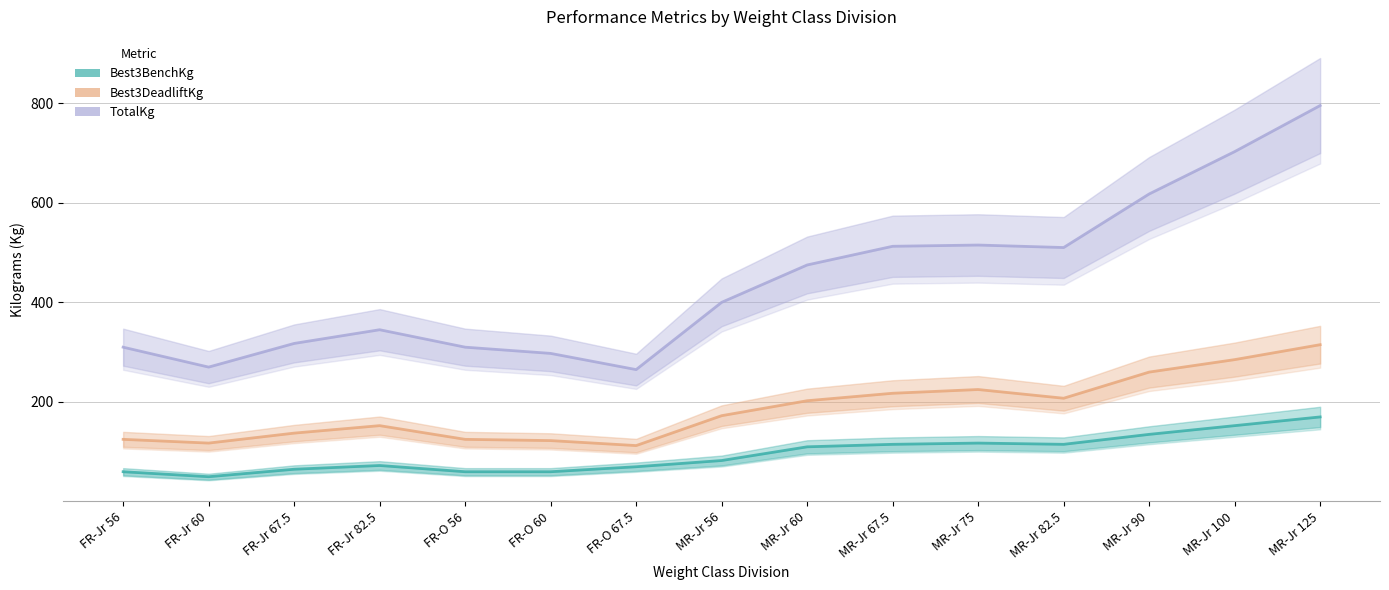

List the labels in order of Best3DeadliftKg value, smallest first.

FR-O 67.5, FR-Jr 60, FR-O 60, FR-Jr 56, FR-O 56, FR-Jr 67.5, FR-Jr 82.5, MR-Jr 56, MR-Jr 60, MR-Jr 82.5, MR-Jr 67.5, MR-Jr 75, MR-Jr 90, MR-Jr 100, MR-Jr 125